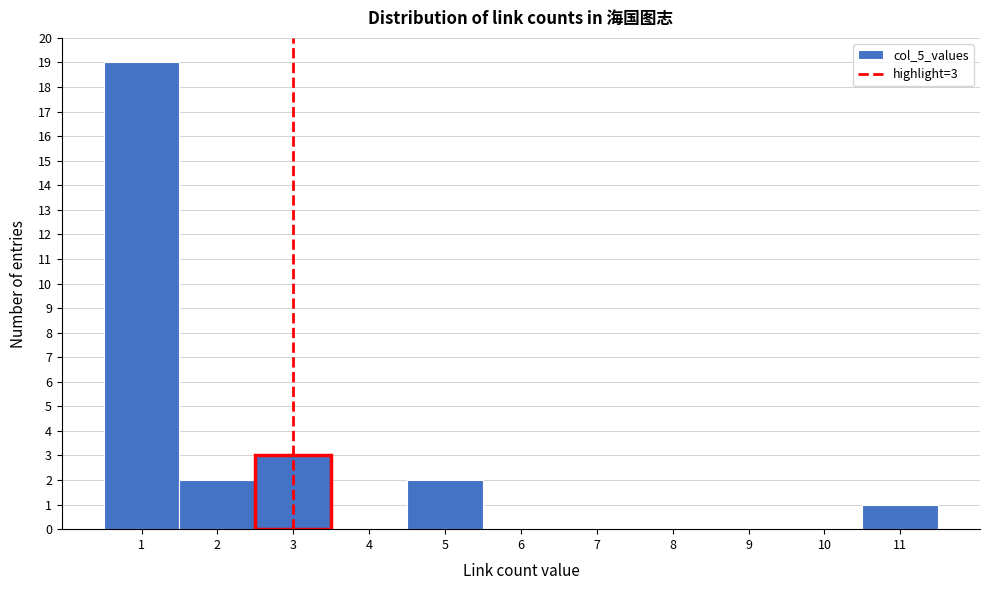

Over which range of the x-axis is the bar tallest?

0.5 to 1.5